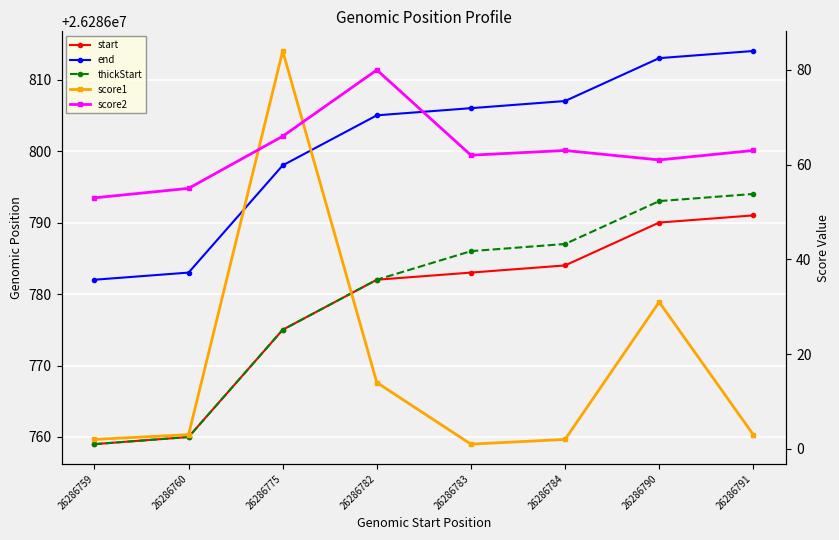

Which category has the lowest value across all series?

26286783